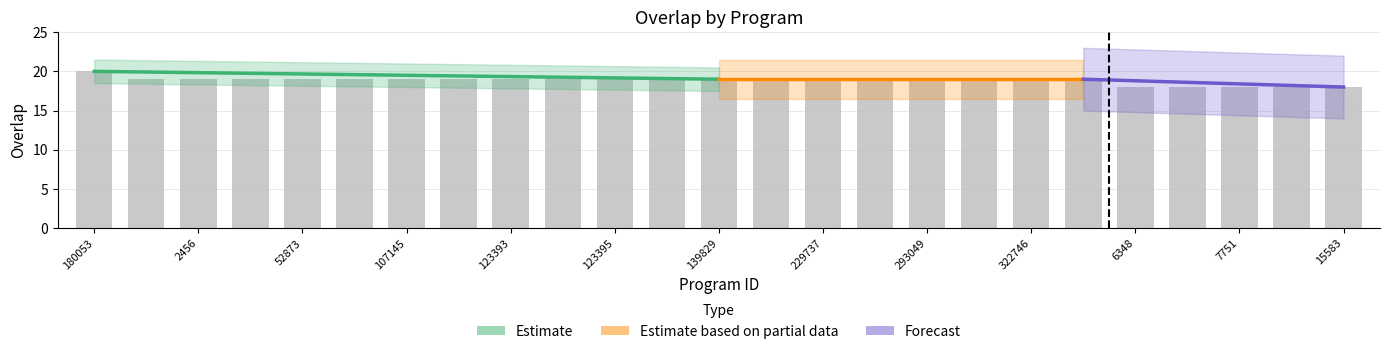

Where does the data first go above 19?

180053